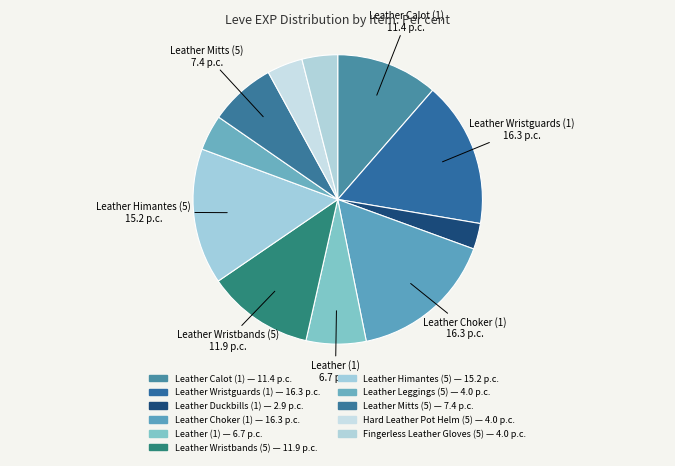

Does Leather Himantes (5) account for over 50% of the chart?

No